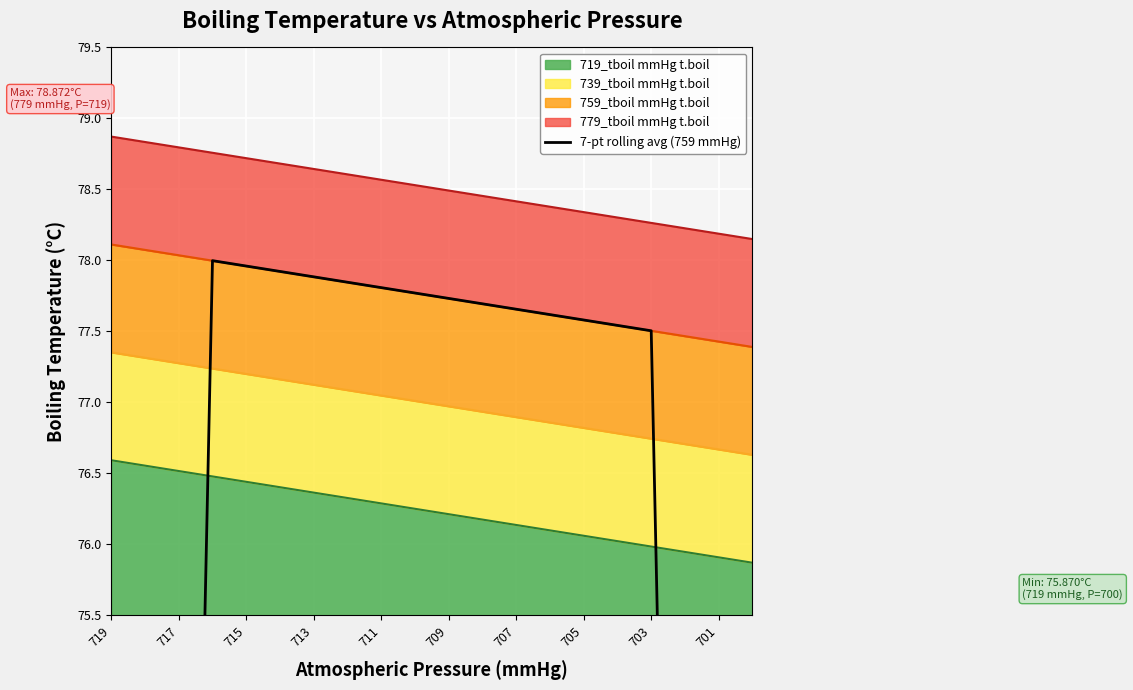

How many series are shown in this chart?

5